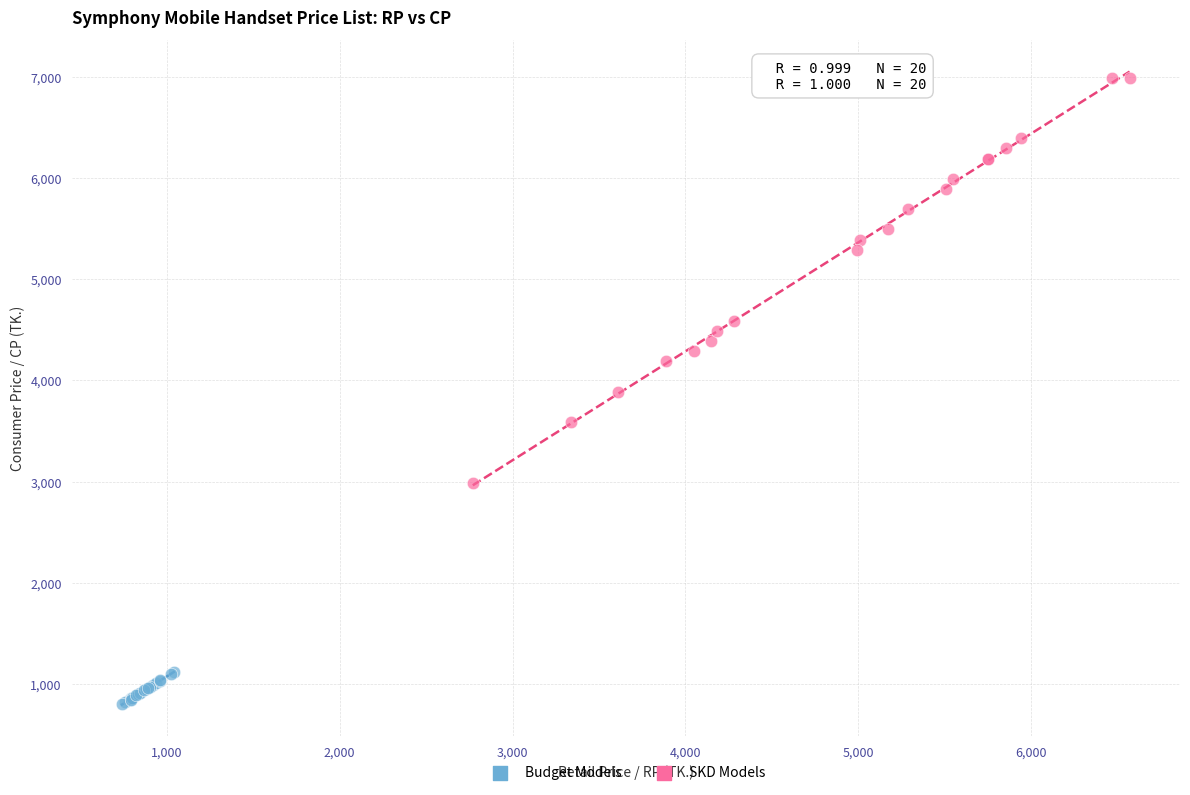

Which series has the widest spread of Y values?

SKD Models